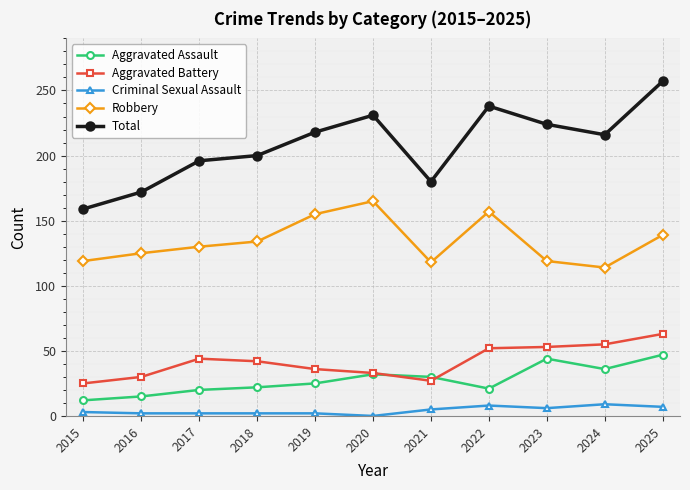

Which series has the largest range (max minus min)?

Total